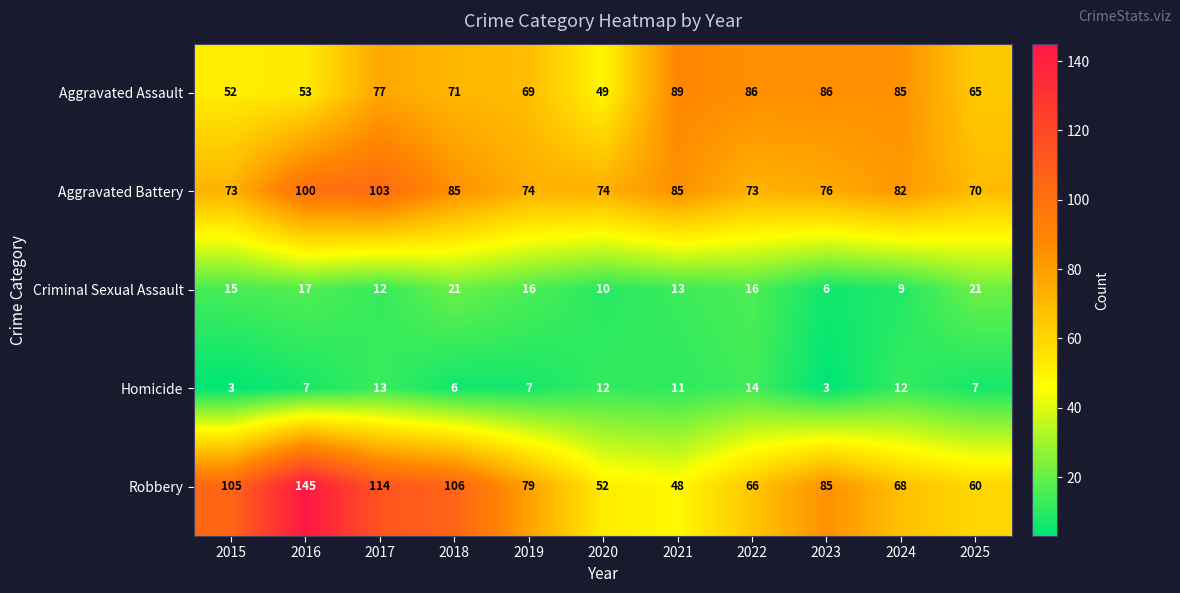

True or false: Criminal Sexual Assault has a value of 23 at 2021.

False